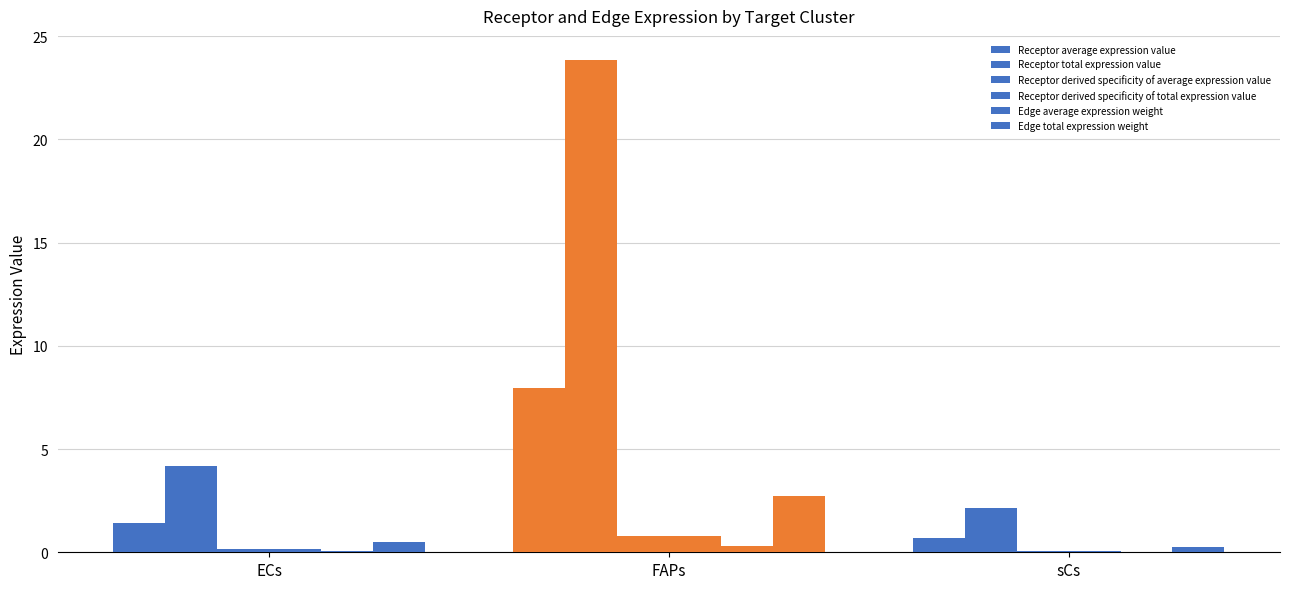

How many series are shown in this chart?

6